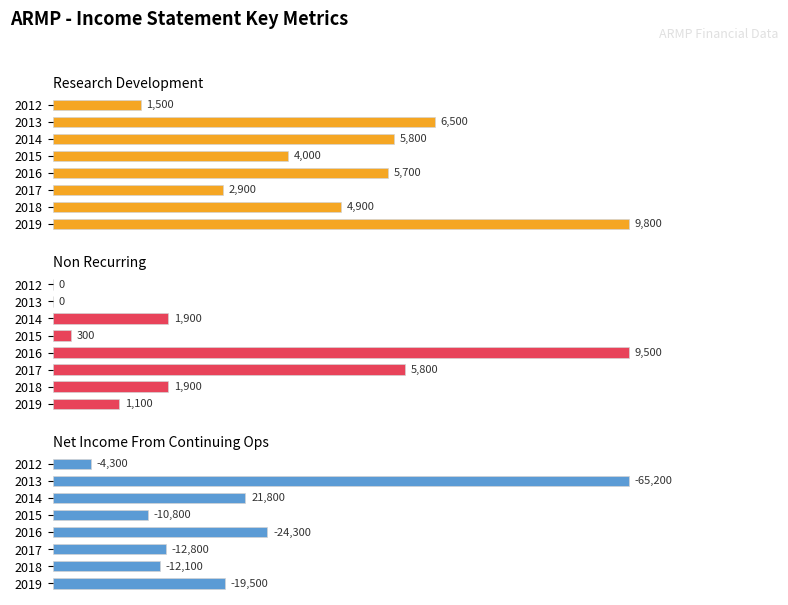

How many groups of bars are there?

8